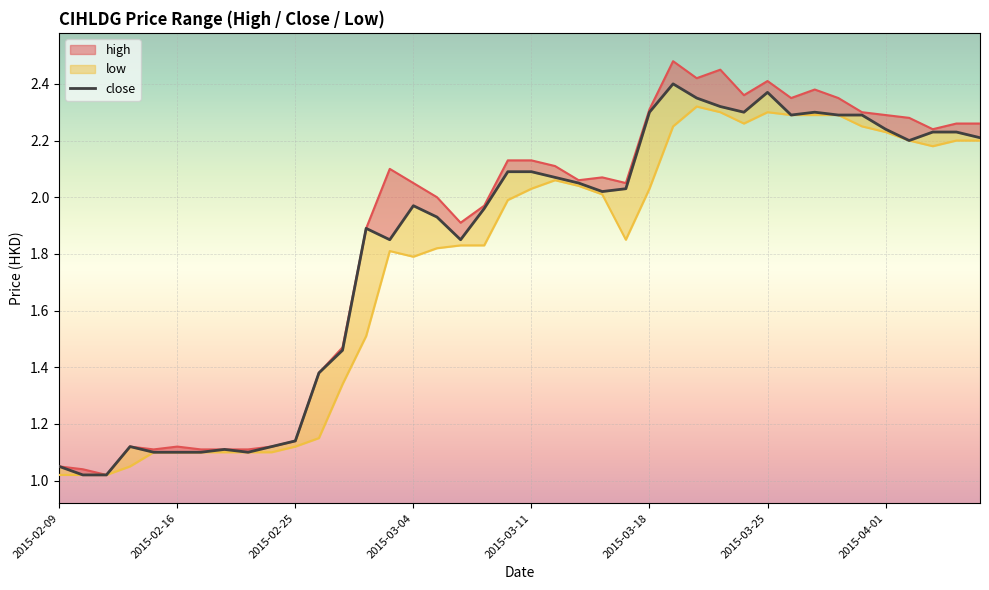

What are all the series names shown in the legend?

high, close, low